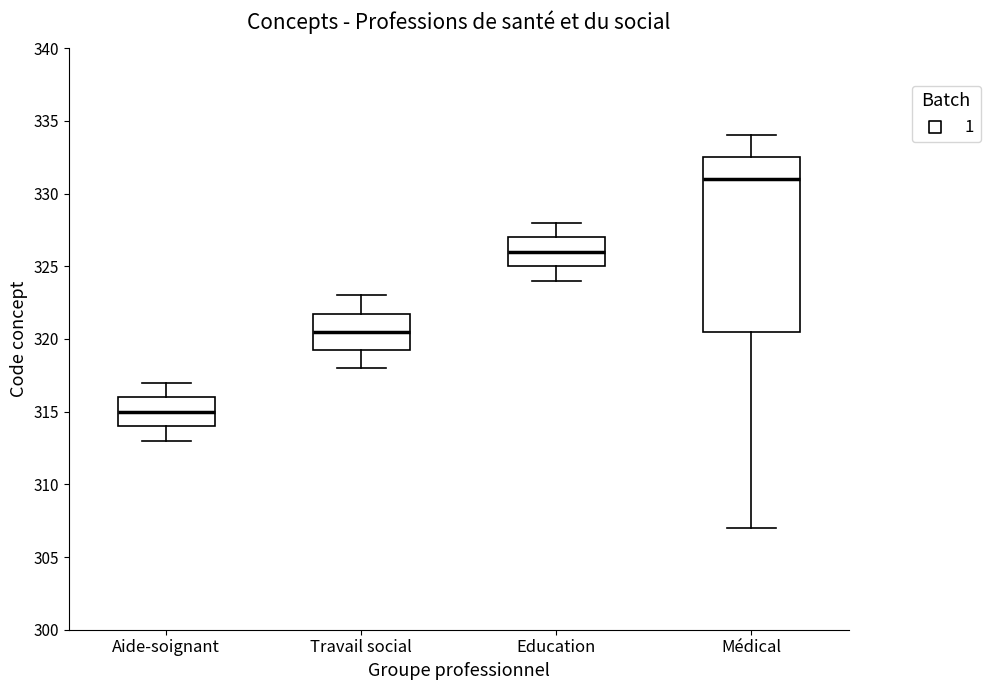

Reading left to right, read every box against the y-axis: the position of its median line, the range the box covers, and the ends of its whiskers. The values are not printed on the chart, so give them approximately, as read against the axis.

Aide-soignant: median 315.0, box 314.0 to 316.0, whiskers 313.0 to 317.0
Travail social: median 320.5, box 319.5 to 322.0, whiskers 318.0 to 323.0
Education: median 326.0, box 325.0 to 327.0, whiskers 324.0 to 328.0
Médical: median 331.0, box 320.5 to 332.5, whiskers 307.0 to 334.0